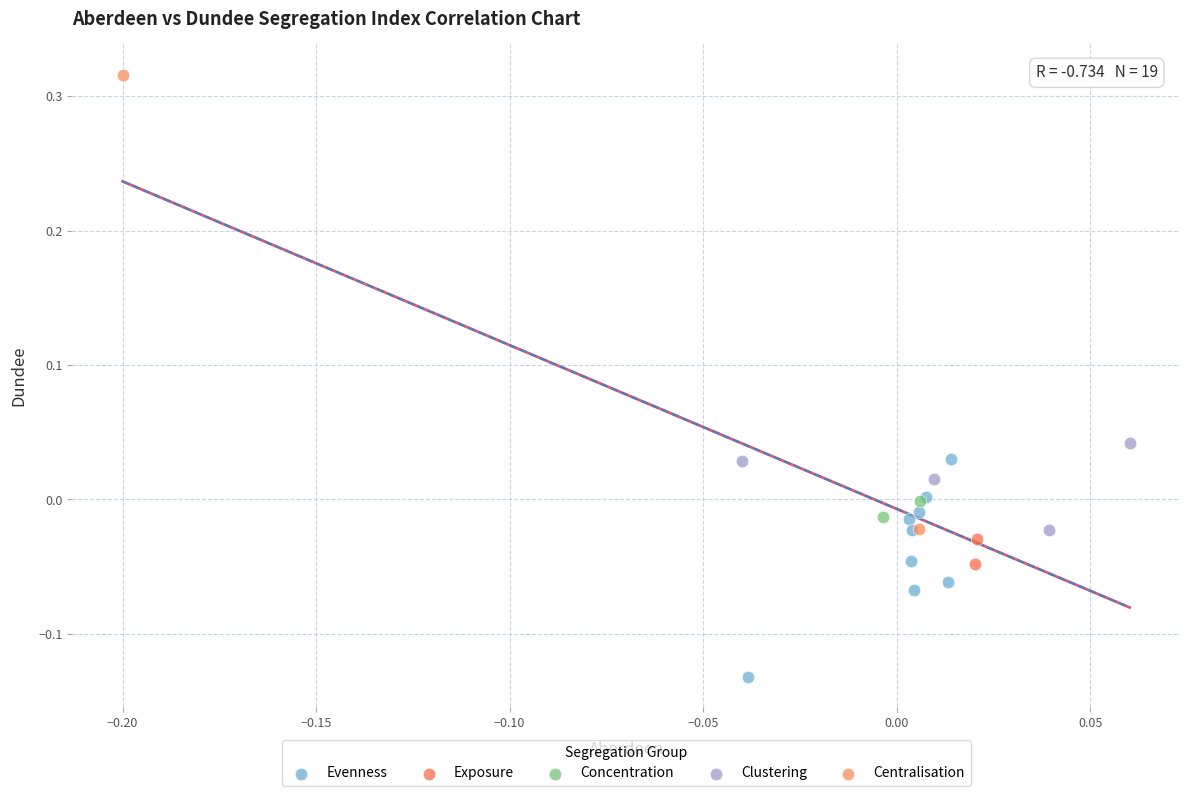

Which series contains the lowest Y value?

Evenness